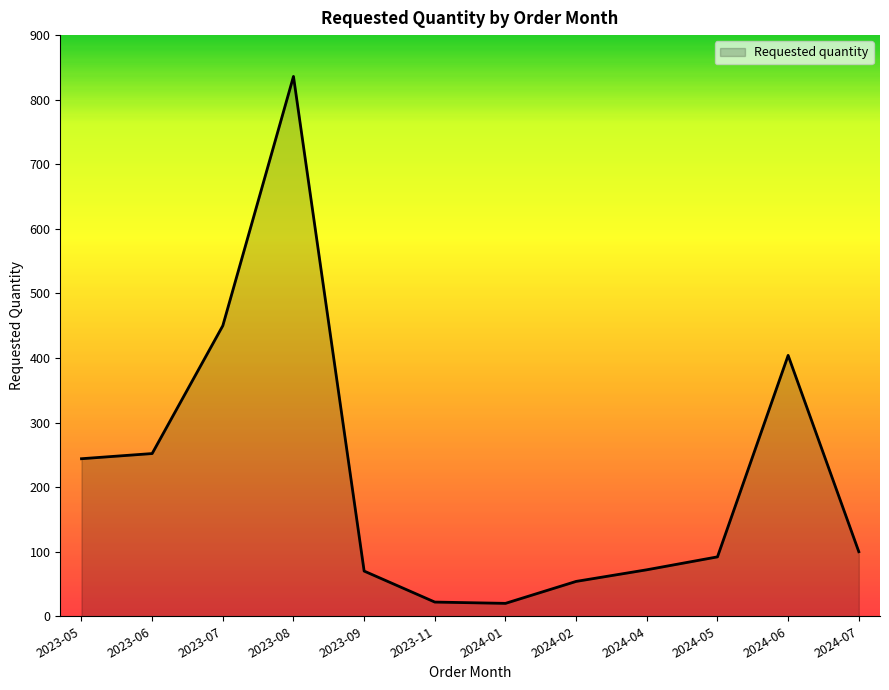

What is the smallest value displayed?

20